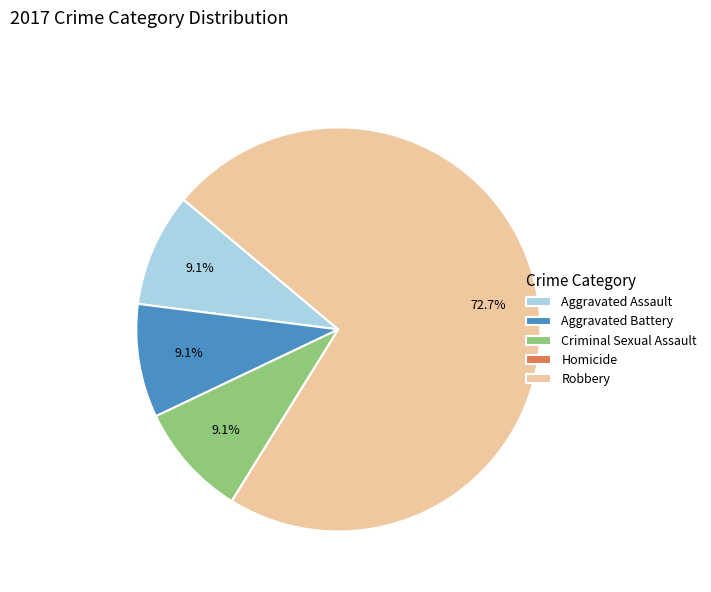

Is the sum of Aggravated Assault and Criminal Sexual Assault greater than half?

No